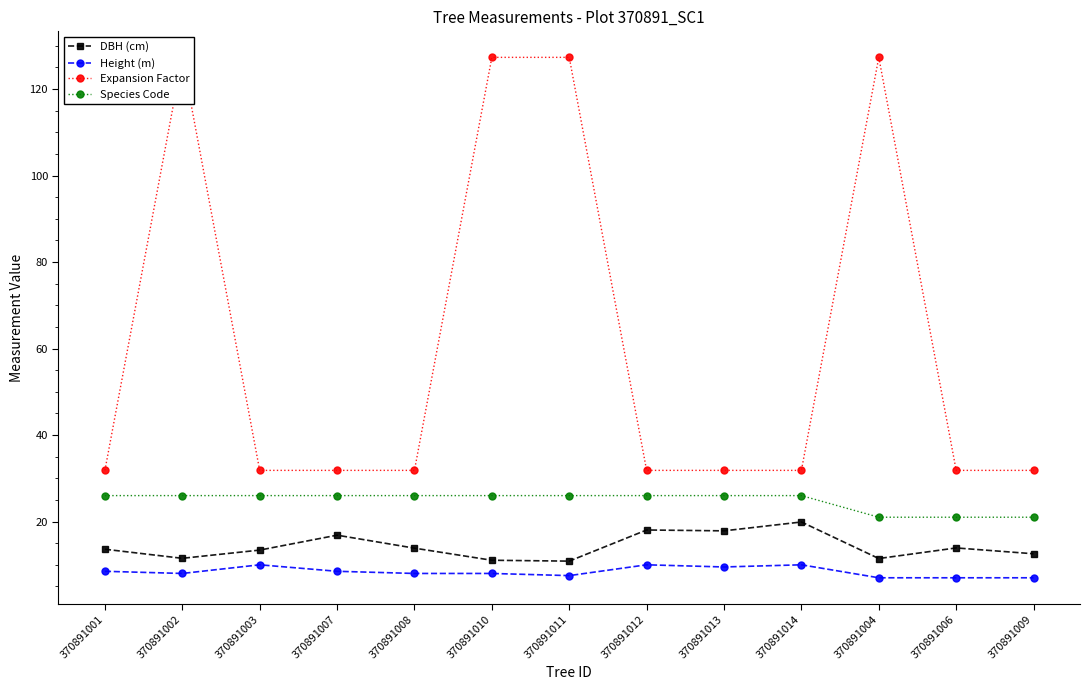

True or false: Height (m) has more than 2 interior local peaks.

True